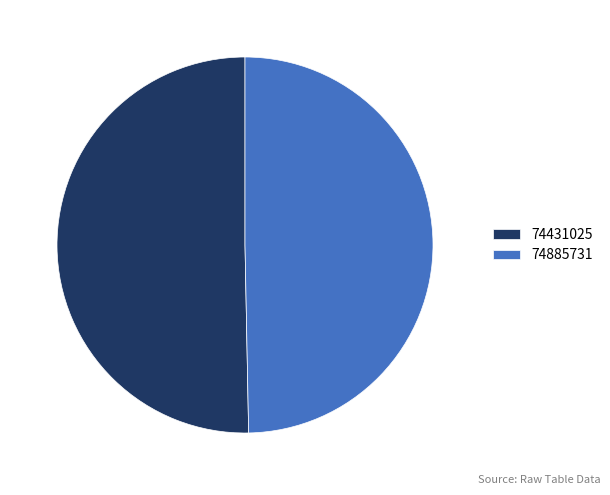

Which slice is the largest?

74431025